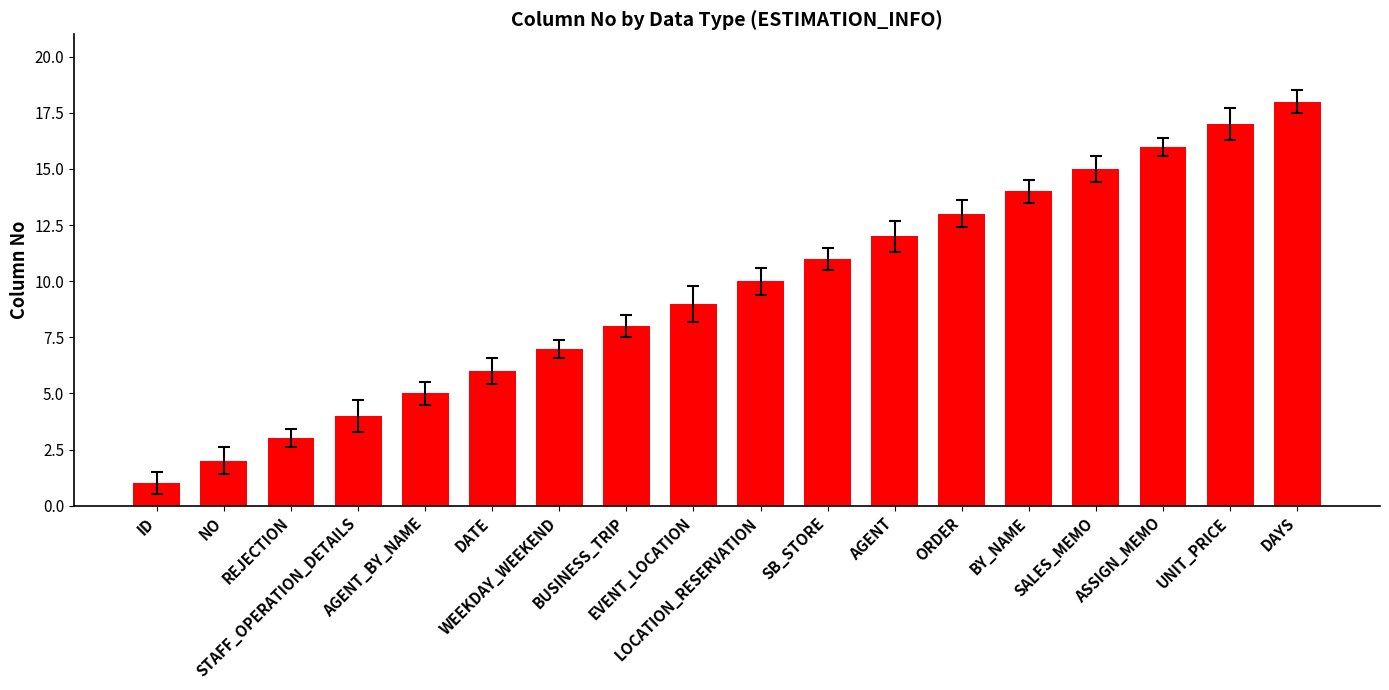

What position from the left is DATE?

6